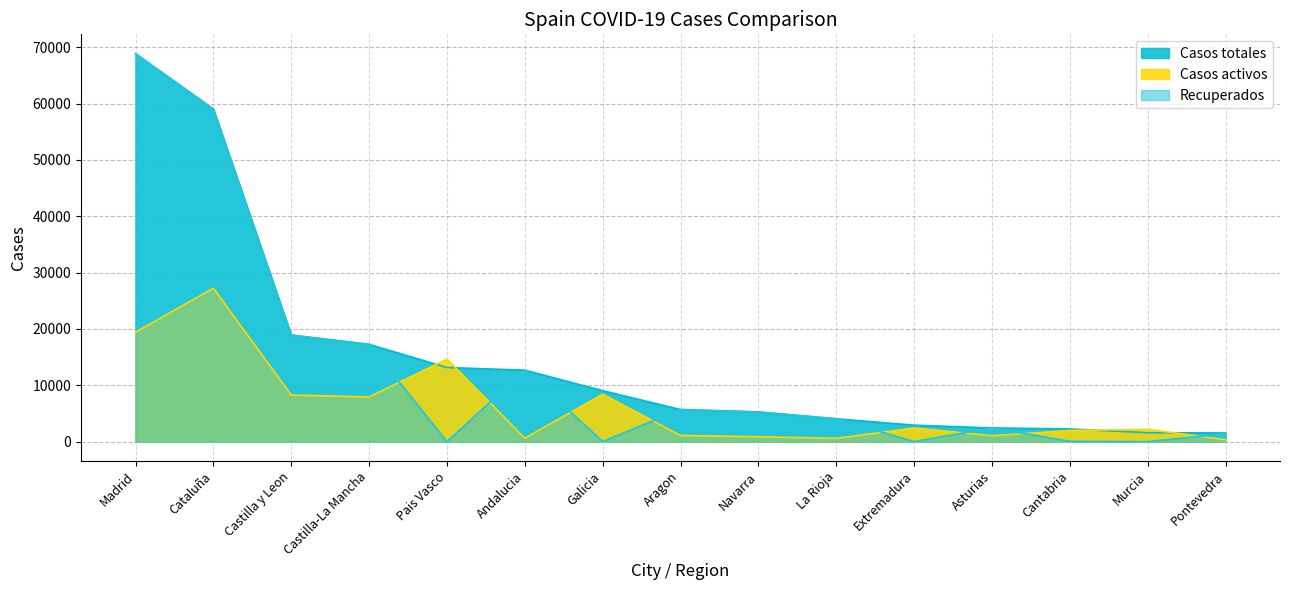

Reading left to right, what are all the values shown in this chart?

Casos totales: Madrid=68852	Cataluña=59019	Castilla y Leon=18907	Castilla-La Mancha=17259	Pais Vasco=13156	Andalucia=12679	Galicia=9041	Aragon=5695	Navarra=5259	La Rioja=4051	Extremadura=2919	Asturias=2425	Cantabria=2246	Murcia=1587	Pontevedra=1536
Casos activos: Madrid=19425	Cataluña=27229	Castilla y Leon=8267	Castilla-La Mancha=7922	Pais Vasco=14646	Andalucia=604	Galicia=8409	Aragon=1097	Navarra=864	La Rioja=583	Extremadura=2422	Asturias=1052	Cantabria=1981	Murcia=2180	Pontevedra=333
Recuperados: Madrid=68852	Cataluña=59019	Castilla y Leon=18907	Castilla-La Mancha=17259	Pais Vasco=0	Andalucia=12679	Galicia=28	Aragon=5695	Navarra=5259	La Rioja=4051	Extremadura=10	Asturias=2425	Cantabria=62	Murcia=0	Pontevedra=1411